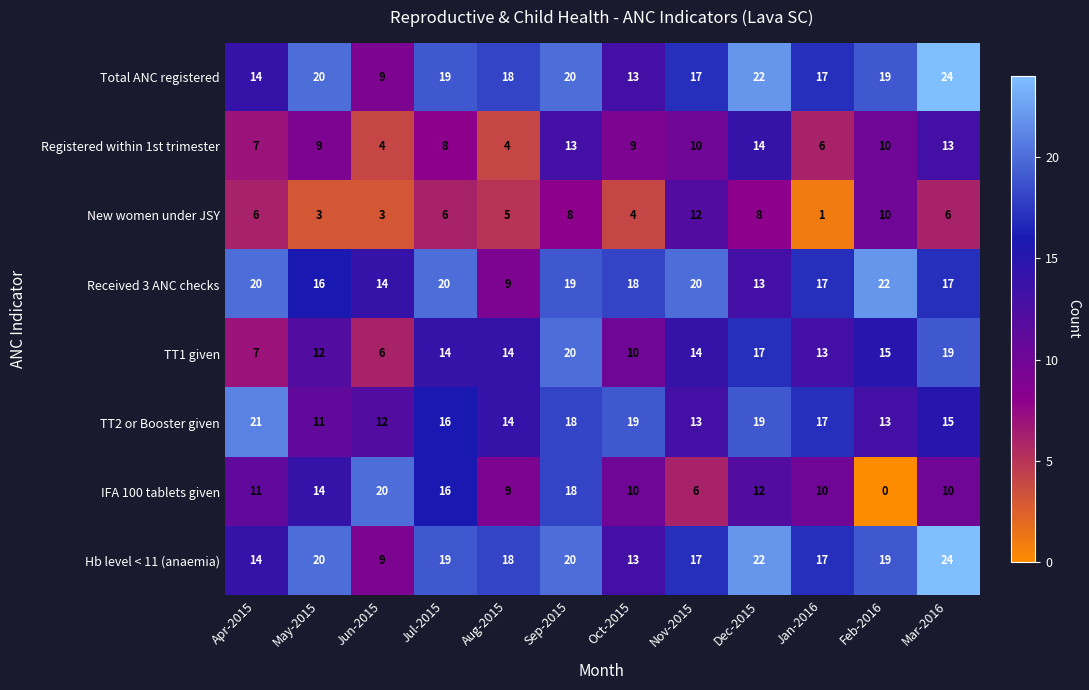

Which series changed the most between Aug-2015 and Mar-2016?

Registered within 1st trimester